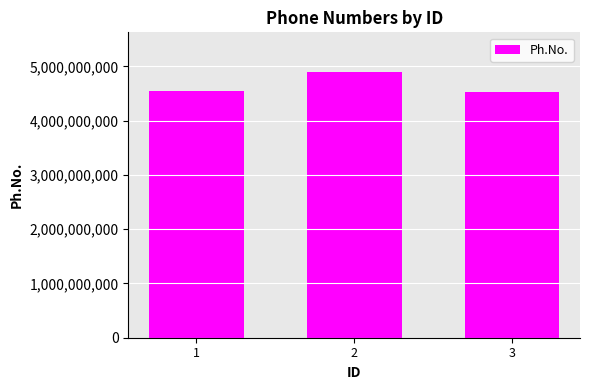

How many values are below 4537829158?

1